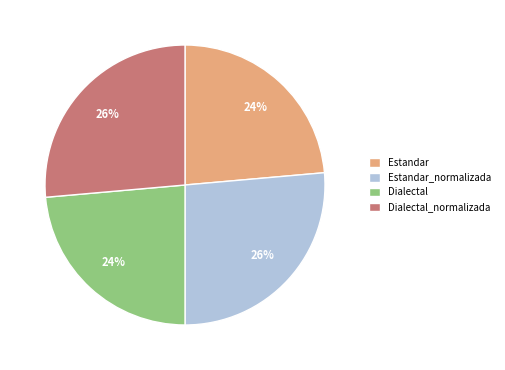

Combined, do Estandar and Dialectal account for over 50%?

No